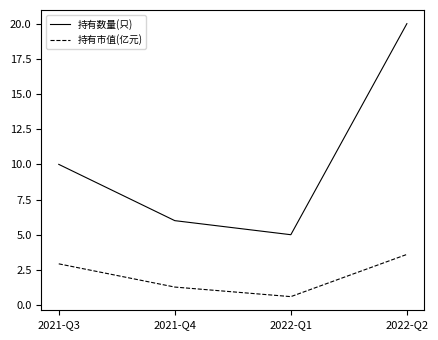

Reading left to right, transcribe all the data shown in this chart.

持有数量(只): 2021-Q3=10.0	2021-Q4=6.0	2022-Q1=5.0	2022-Q2=20.0
持有市值(亿元): 2021-Q3=2.9	2021-Q4=1.3	2022-Q1=0.6	2022-Q2=3.6